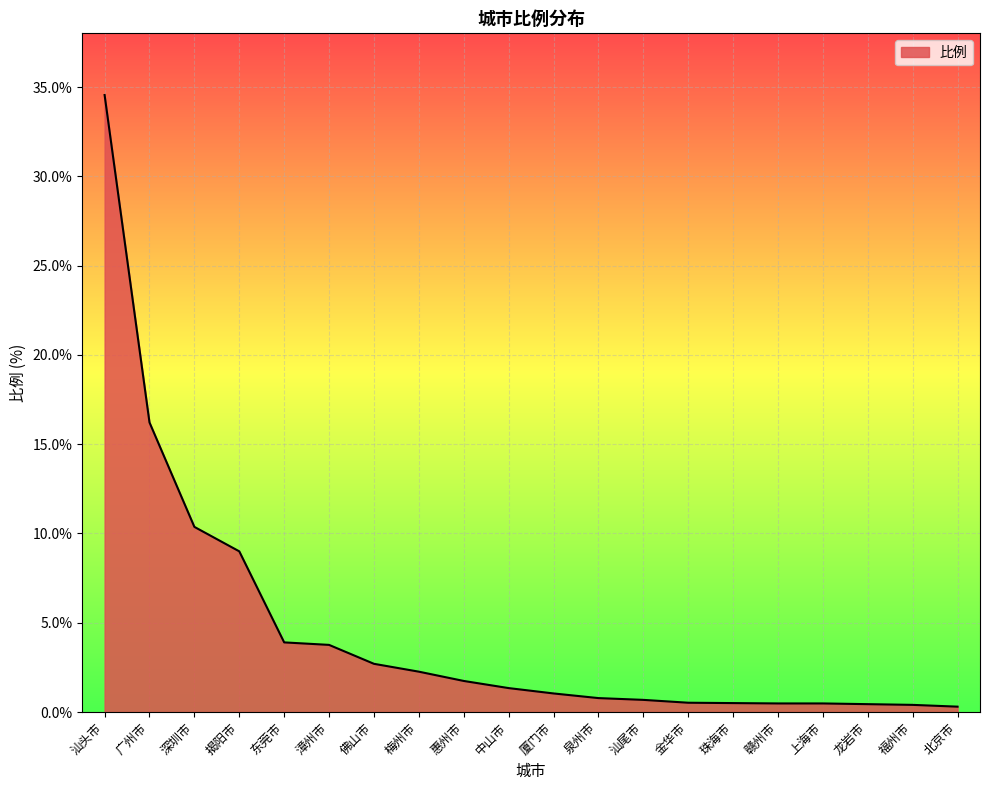

Between 揭阳市 and 福州市, which is larger?

揭阳市